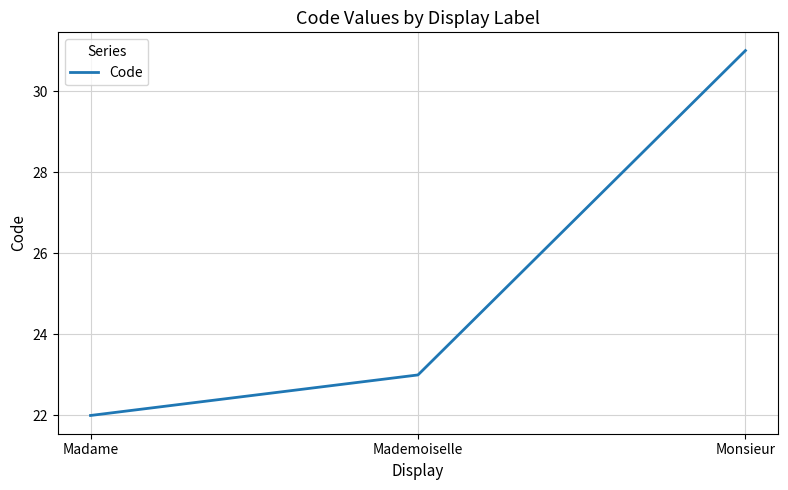

What is the maximum value shown in the chart?

31